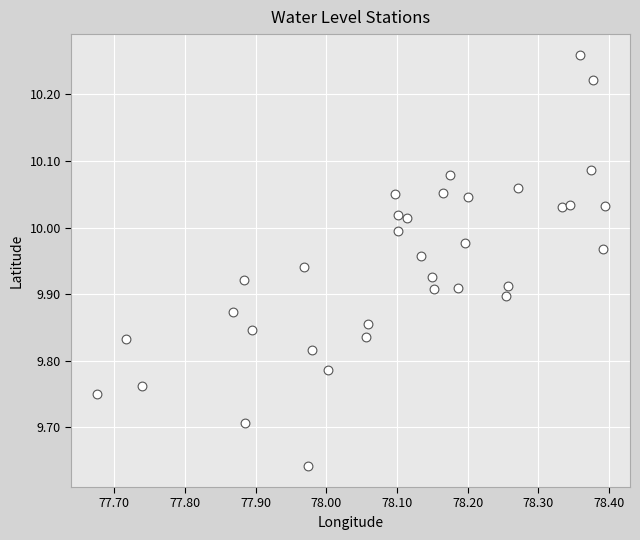

What is the range of Y values (max minus min)?

0.6